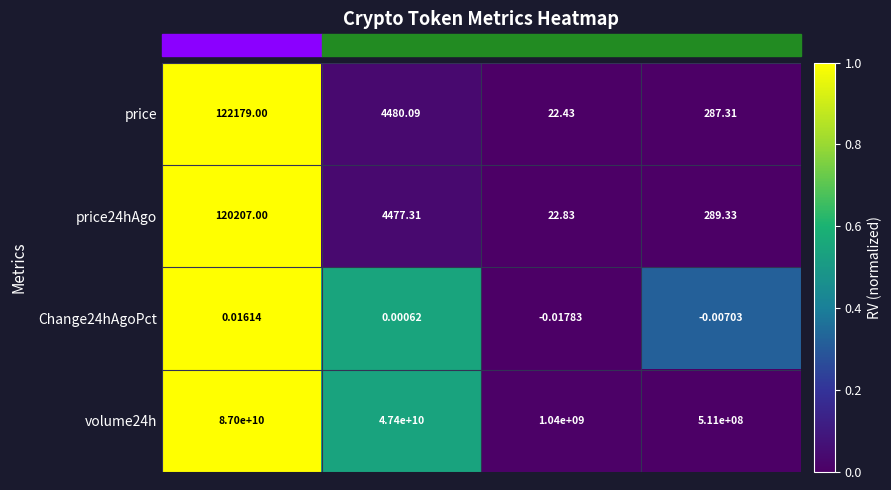

Is the value of volume24h at Ethereum greater than the value of price24hAgo at Chainlink?

Yes